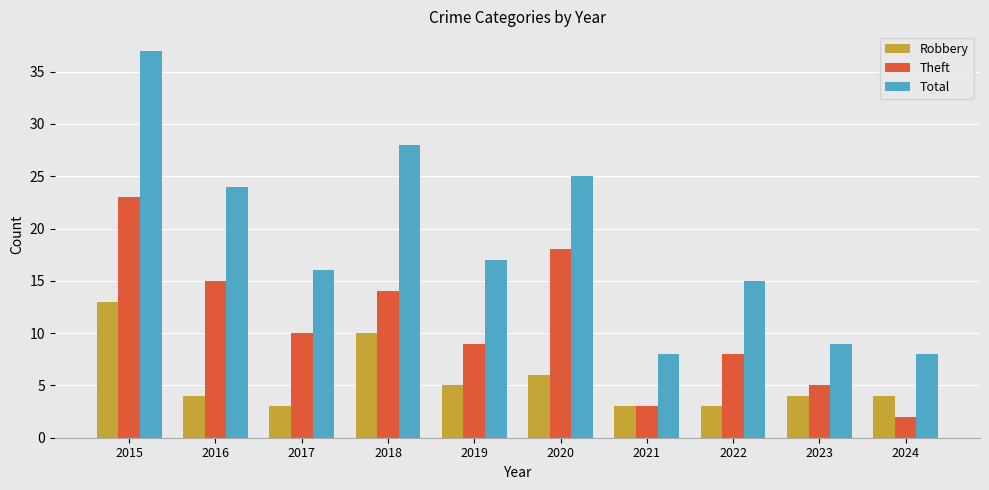

What is the minimum value shown in the chart?

2